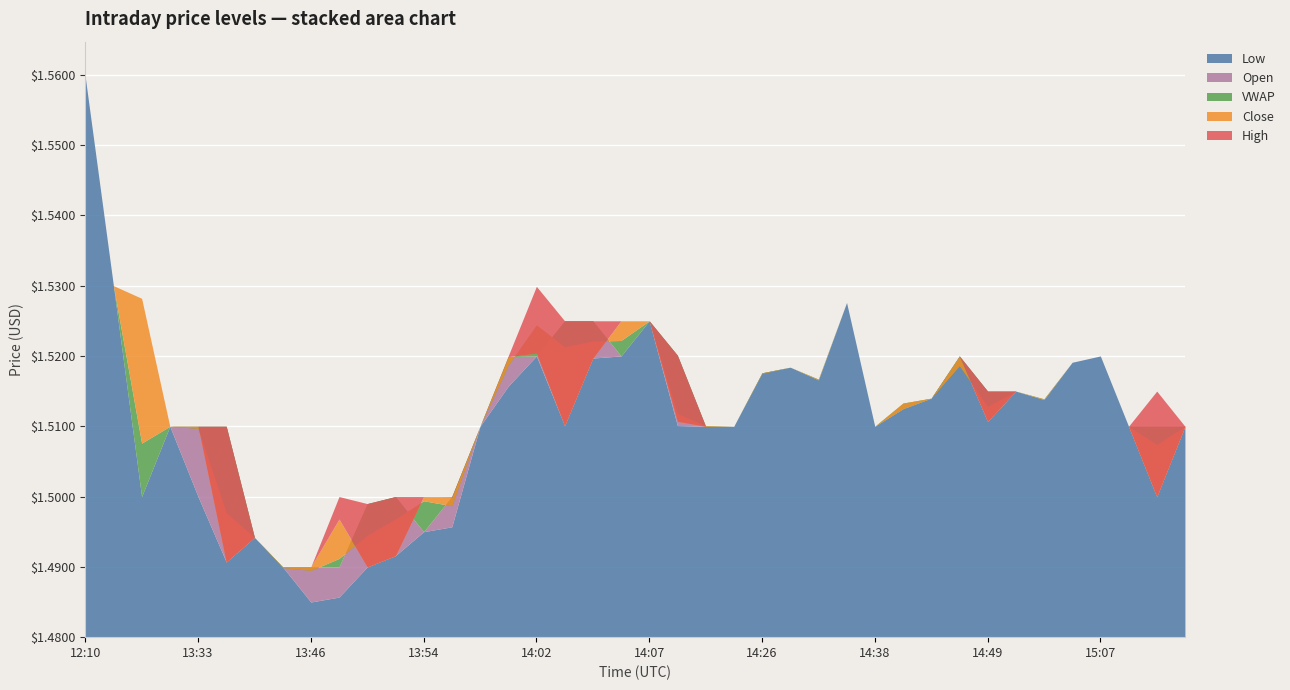

How many interior local valleys does the vw series have?

10